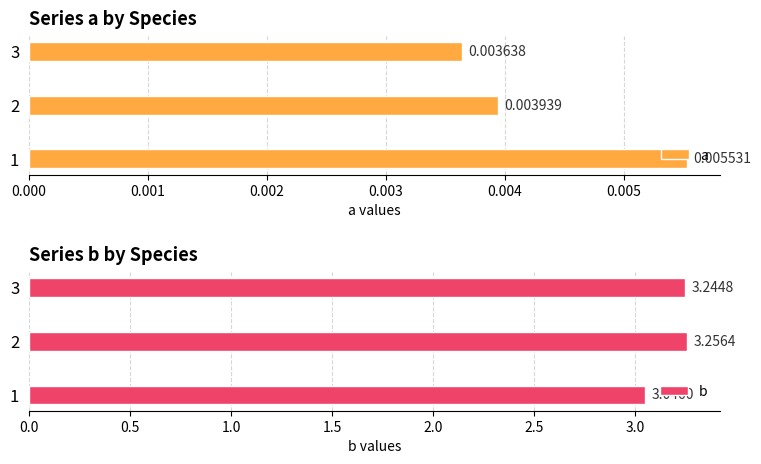

Reading left to right, extract all data points from this chart.

a: 0.0	0.0	0.0
b: 3.0	3.3	3.2